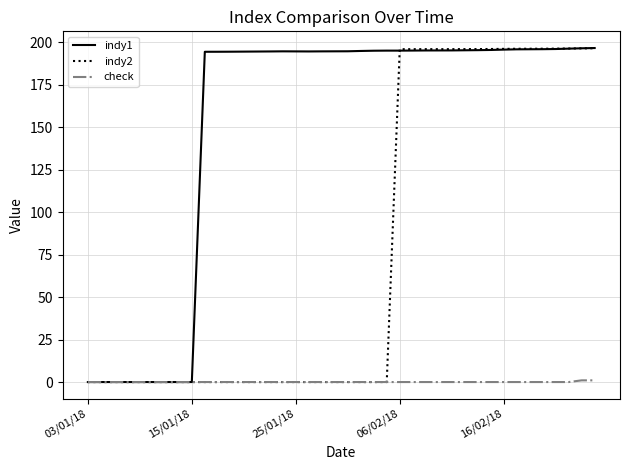

How many lines are shown in the chart?

3